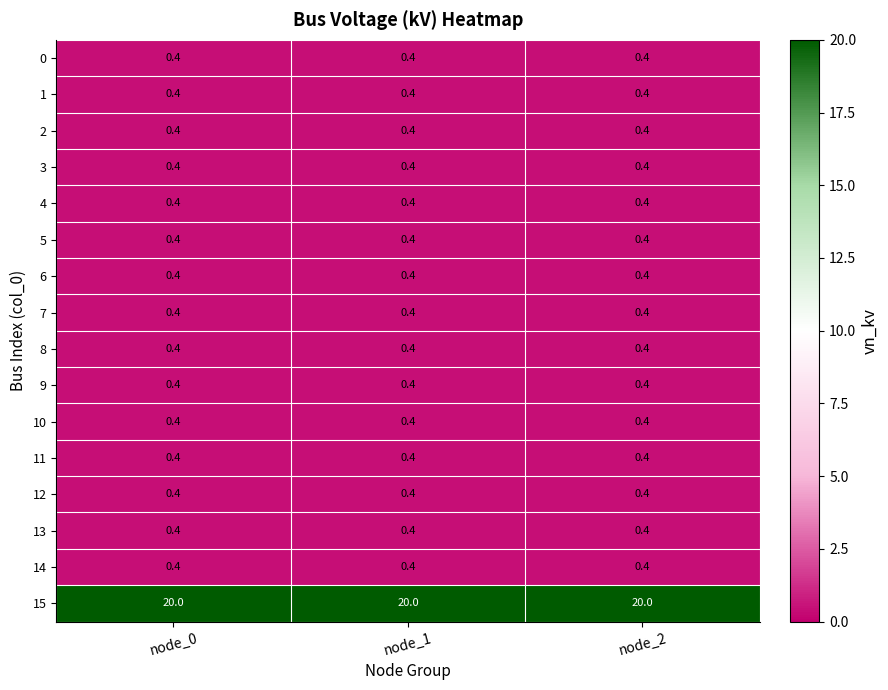

What is the greatest value displayed?

20.0